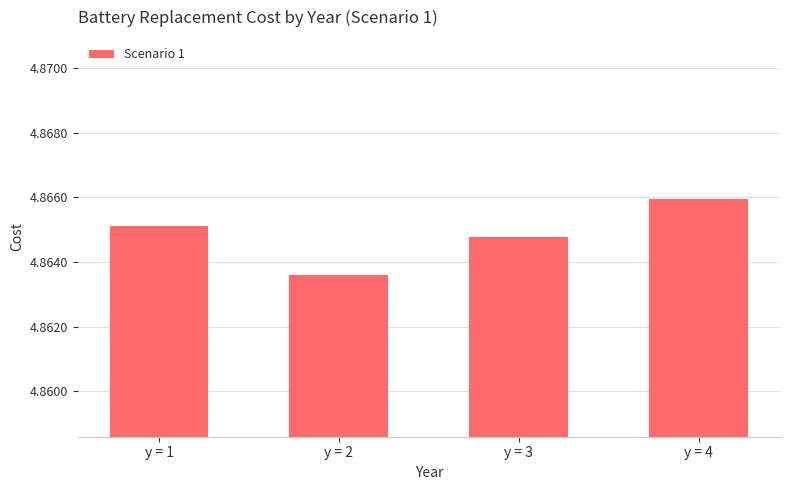

Does the chart contain any negative values?

No